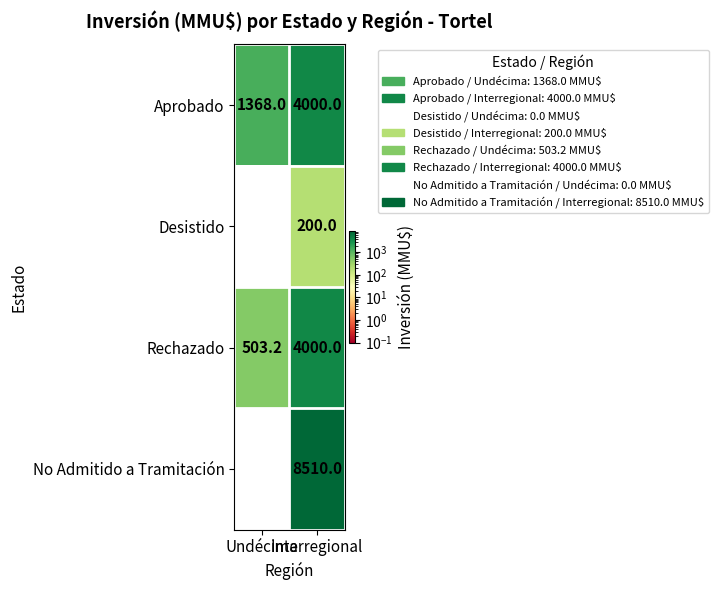

What is the maximum value for Desistido?

200.0